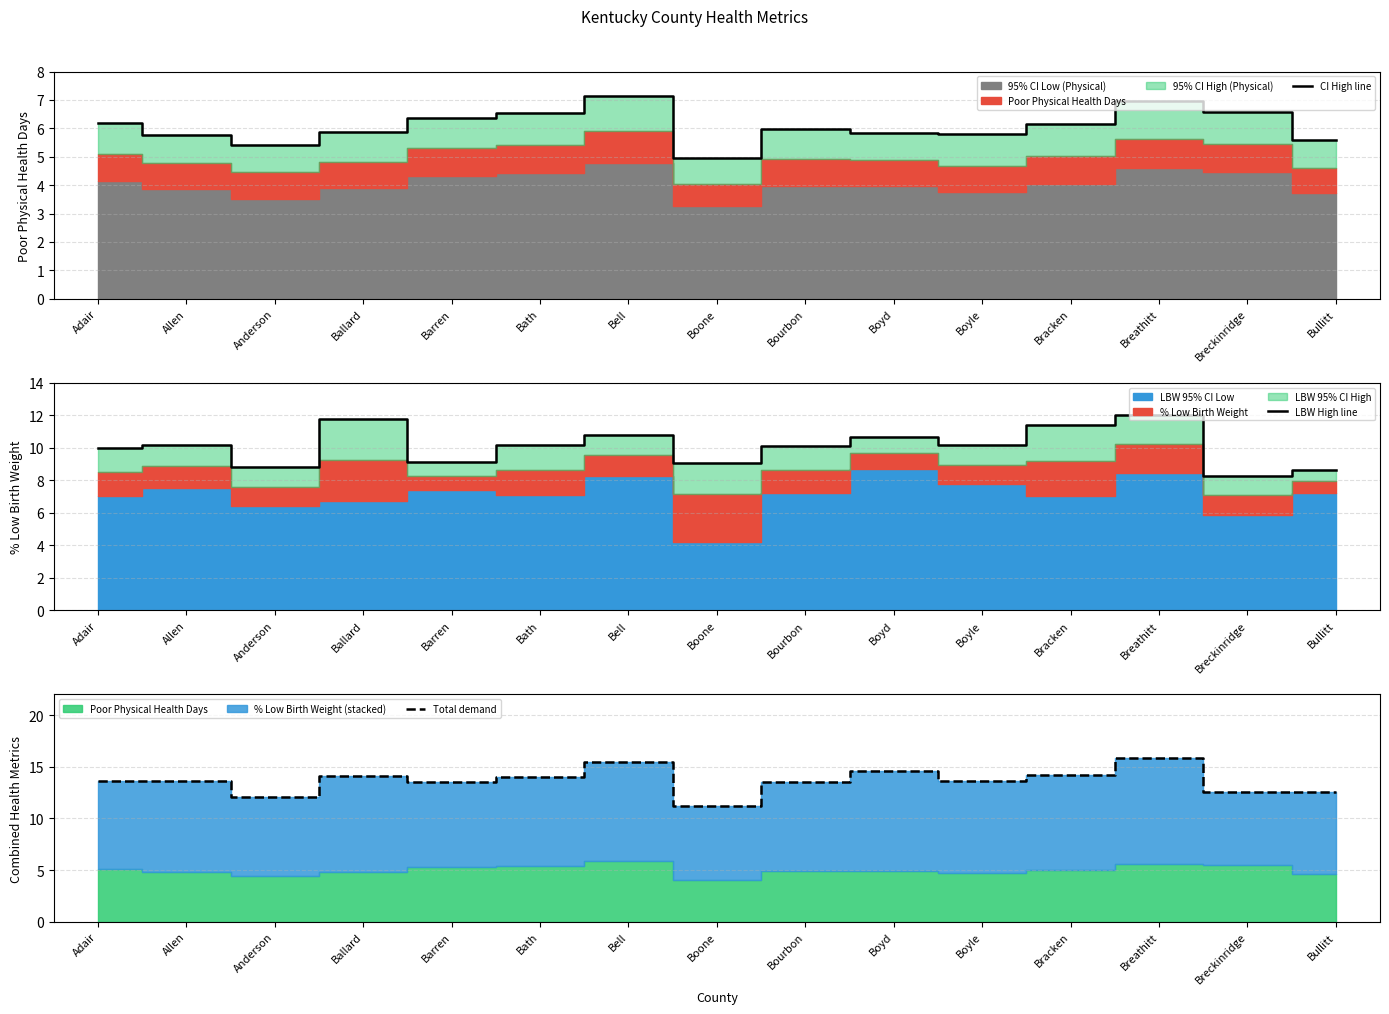

What is the label of the 4th point from the right?

Bracken